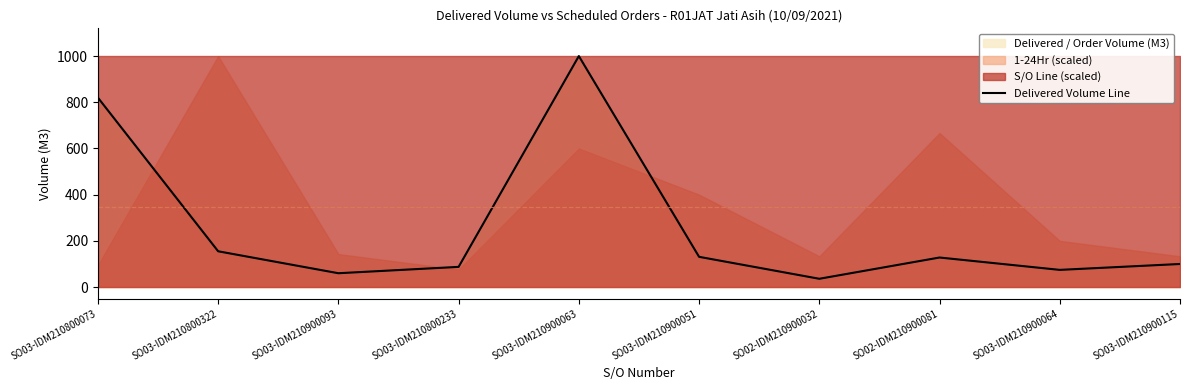

List the labels in order of value, smallest first.

SO02-IDM210900032, SO03-IDM210900093, SO03-IDM210900064, SO03-IDM210800233, SO03-IDM210900115, SO02-IDM210900081, SO03-IDM210900051, SO03-IDM210800322, SO03-IDM210800073, SO03-IDM210900063